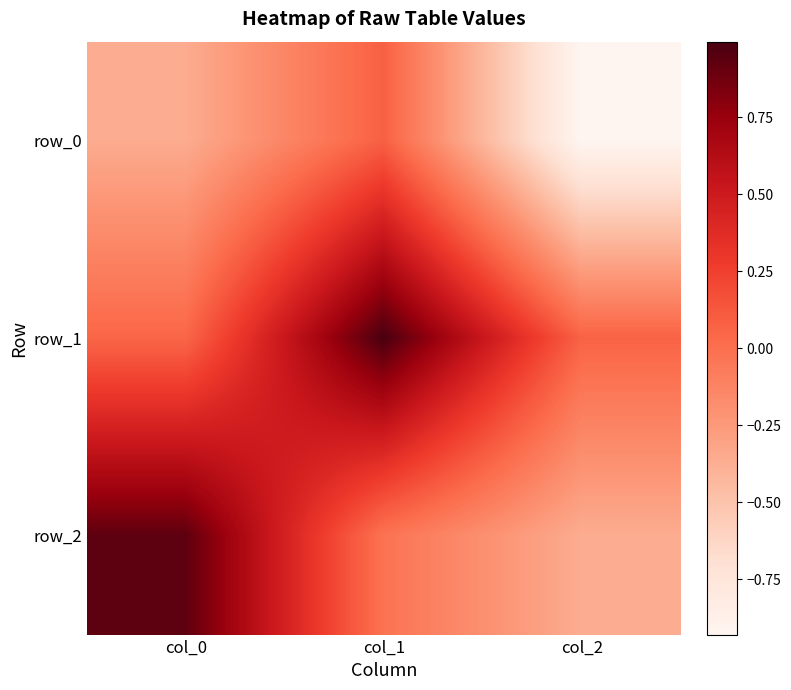

At which label is row_1 closest to 0?

col_0